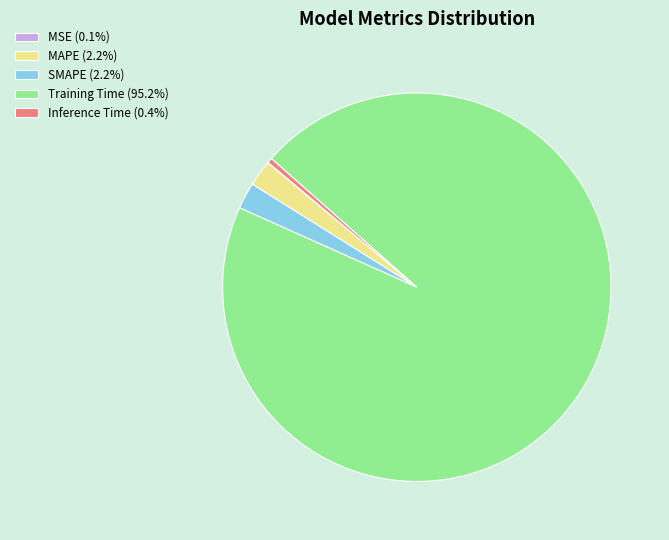

Is there a majority slice in this chart?

Yes